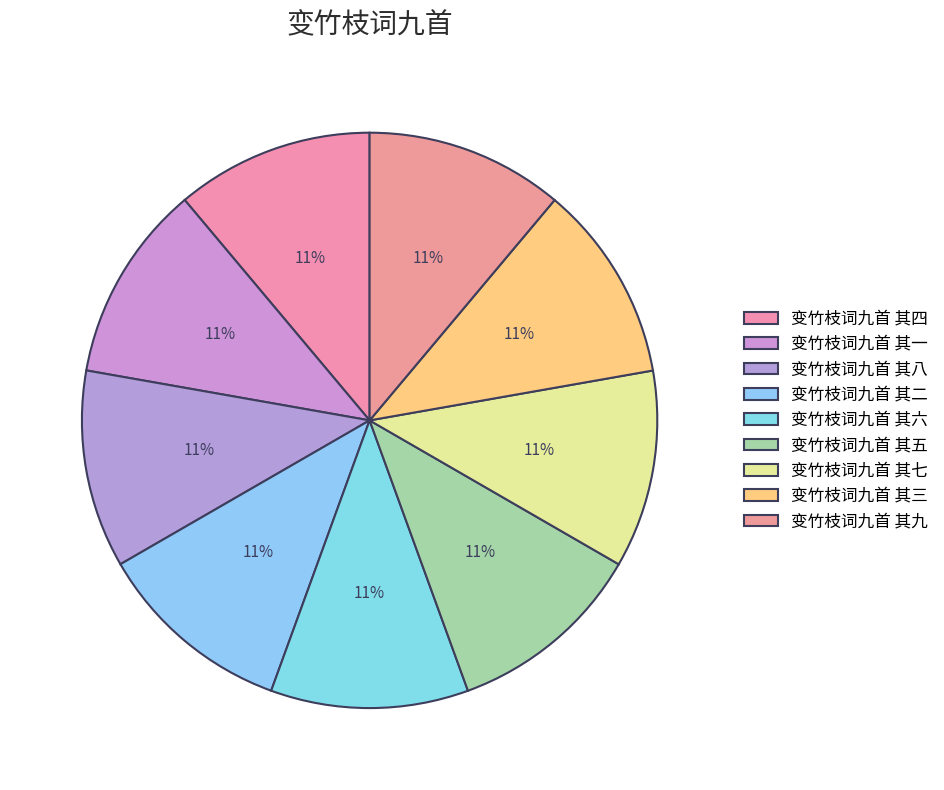

Count the number of slices in the pie.

9